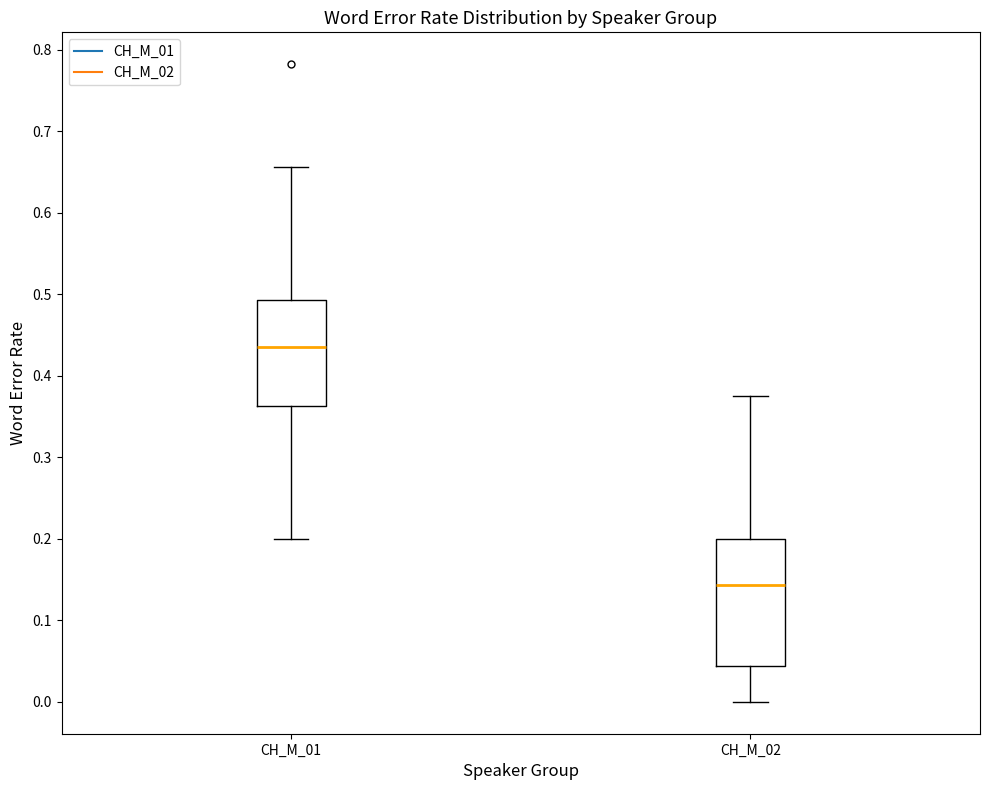

Reading left to right, read every box against the y-axis: the position of its median line, the range the box covers, and the ends of its whiskers. The values are not printed on the chart, so give them approximately, as read against the axis.

CH_M_01: median 0.43, box 0.36 to 0.49, whiskers 0.20 to 0.66
CH_M_02: median 0.14, box 0.04 to 0.20, whiskers 0.00 to 0.38